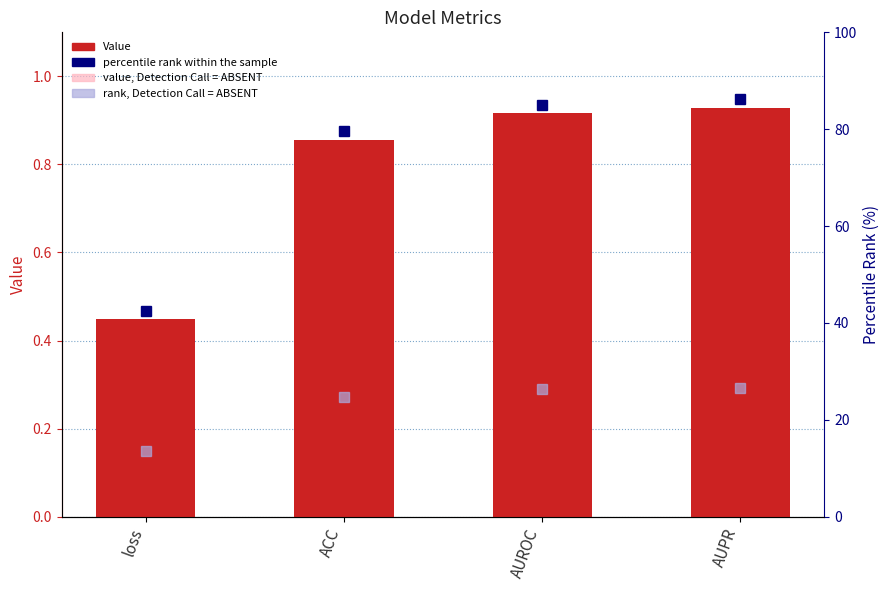

How many groups of bars are there?

4